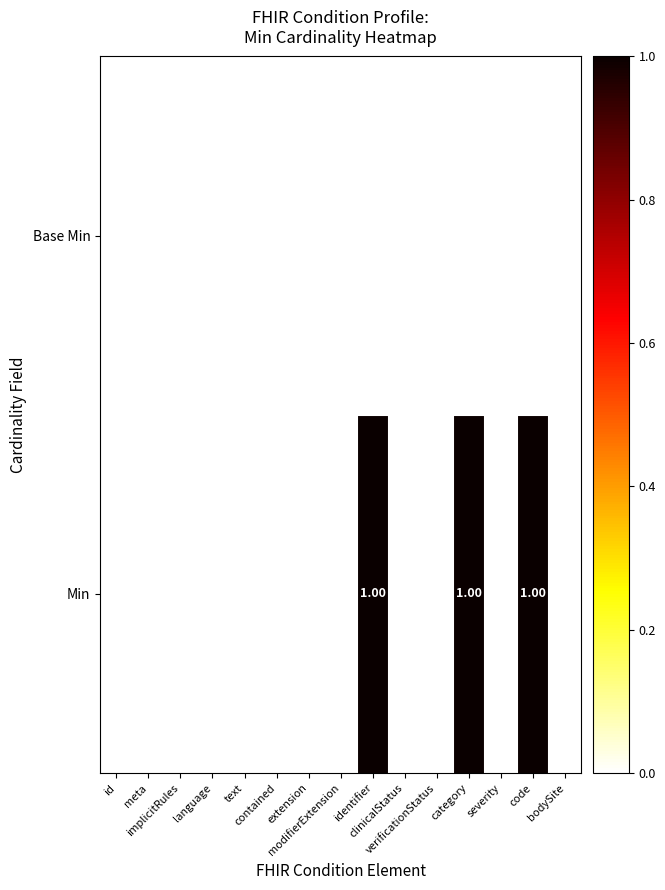

Rank the series by their average value, from highest to lowest.

Min, Base Min